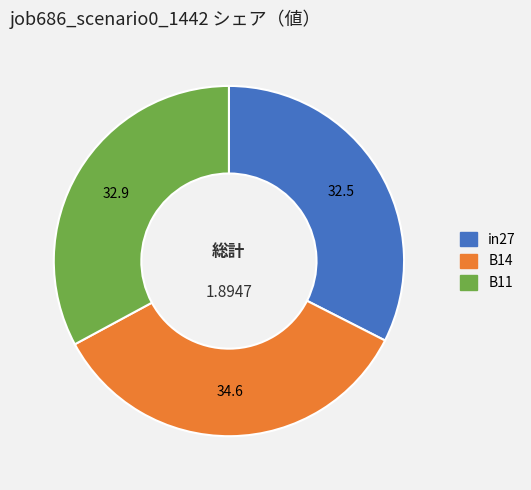

How many slices are in this pie chart?

3